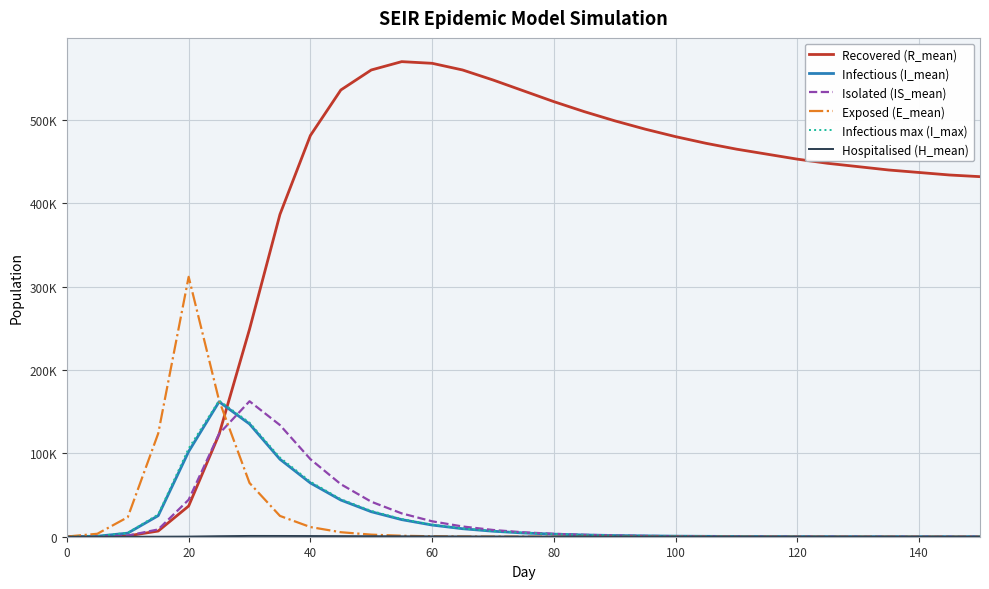

Does the chart have visible grid lines?

Yes